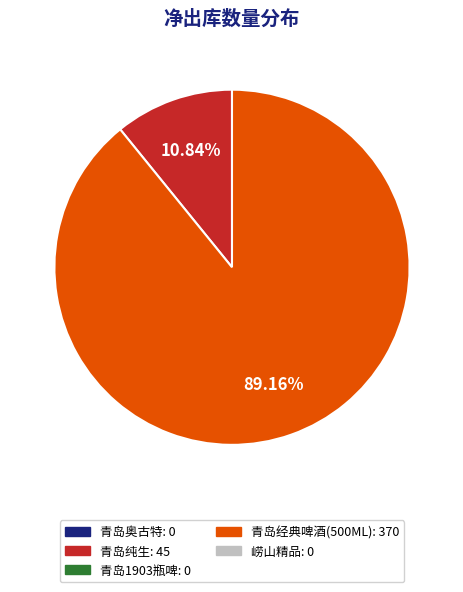

Is there a majority slice in this chart?

Yes